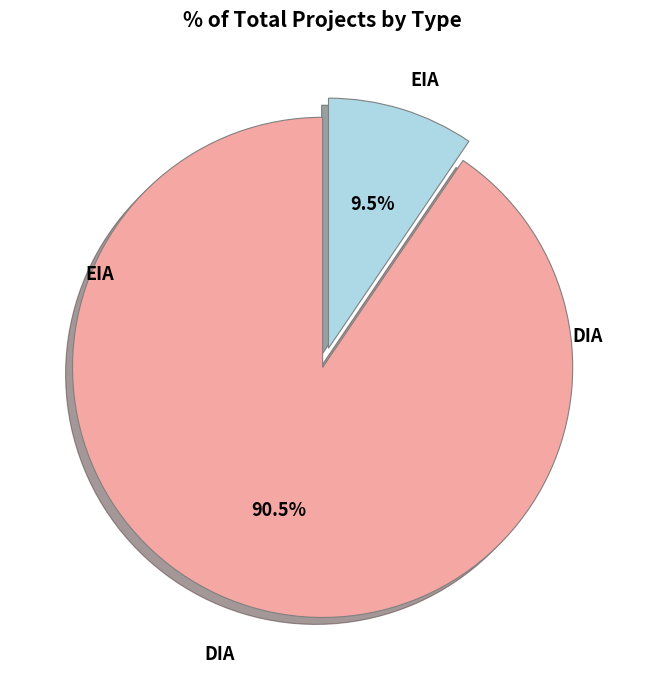

How many slices are in this pie chart?

2